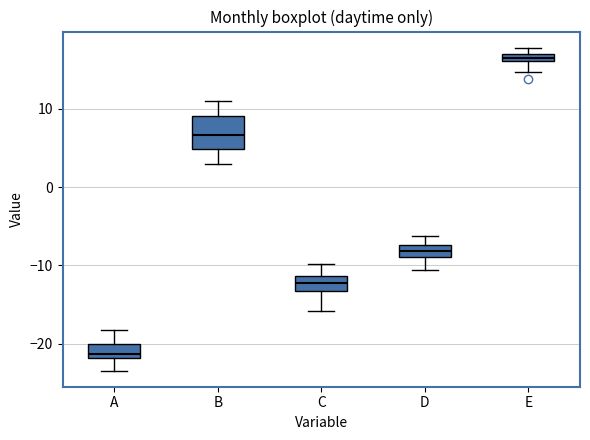

Which box has the lowest median line?

A